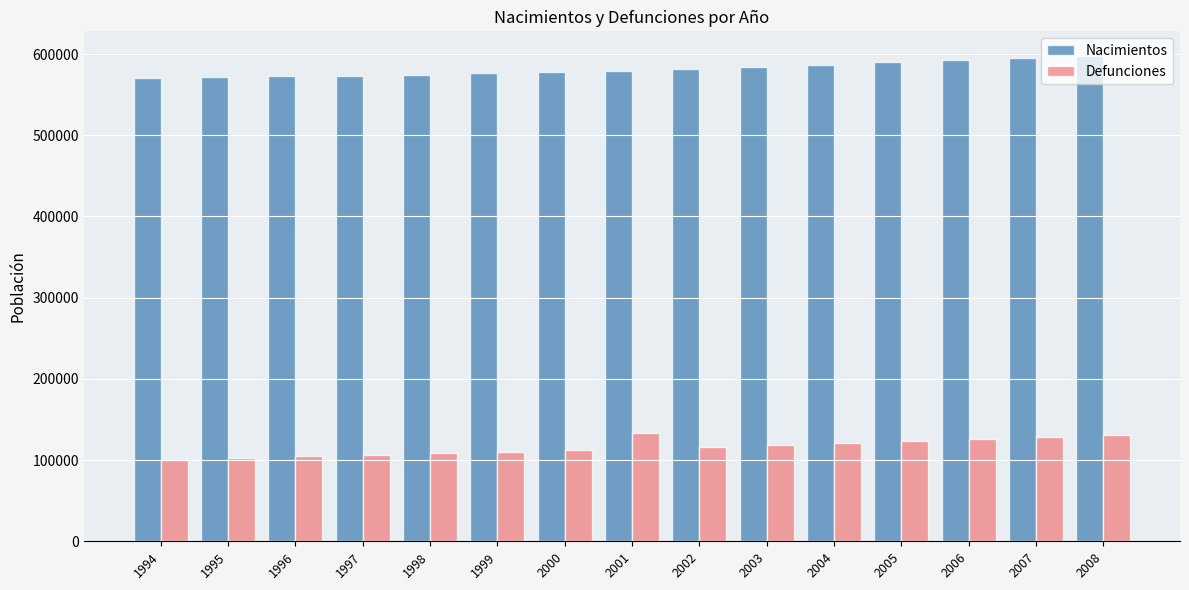

Are the bars horizontal?

No